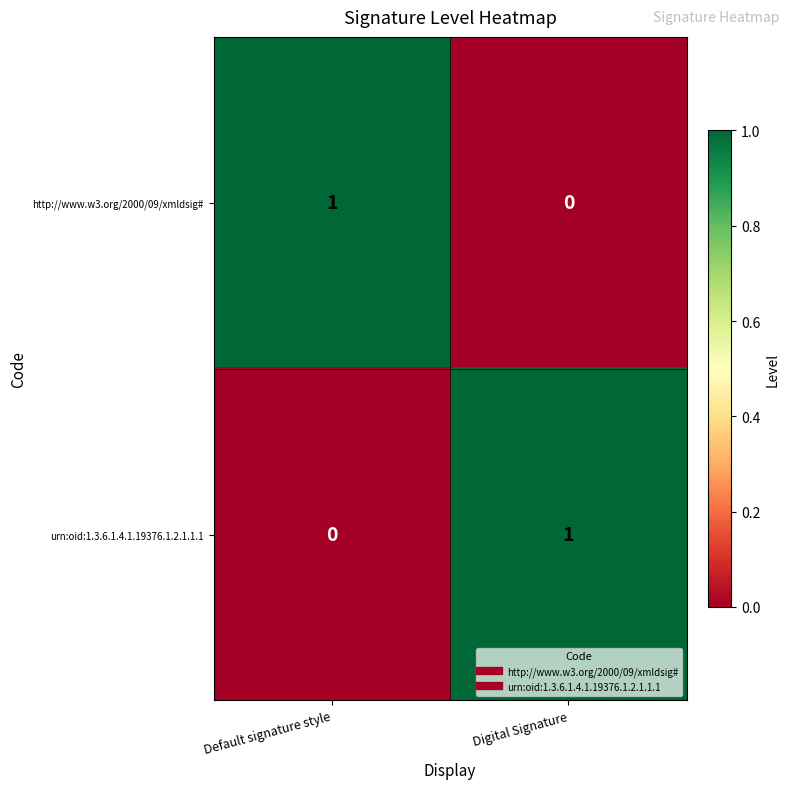

At which label does urn:oid:1.3.6.1.4.1.19376.1.2.1.1.1 reach its peak?

Digital Signature